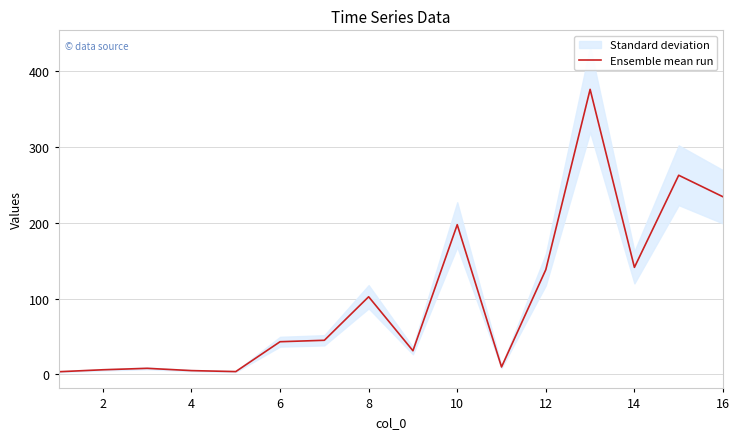

The value of Ensemble mean run at 6 is 43.1. True or false?

True